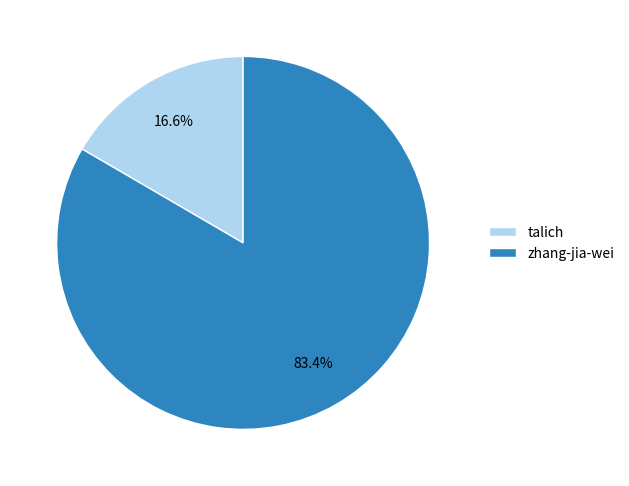

Rank the categories by value from lowest to highest.

talich, zhang-jia-wei